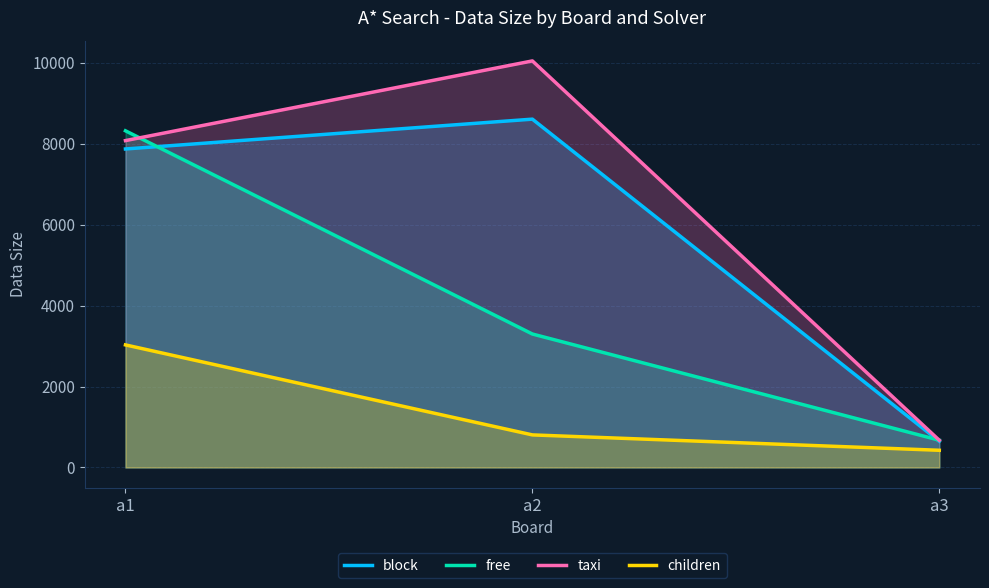

Is the value of taxi at a2 greater than the value of free at a2?

Yes